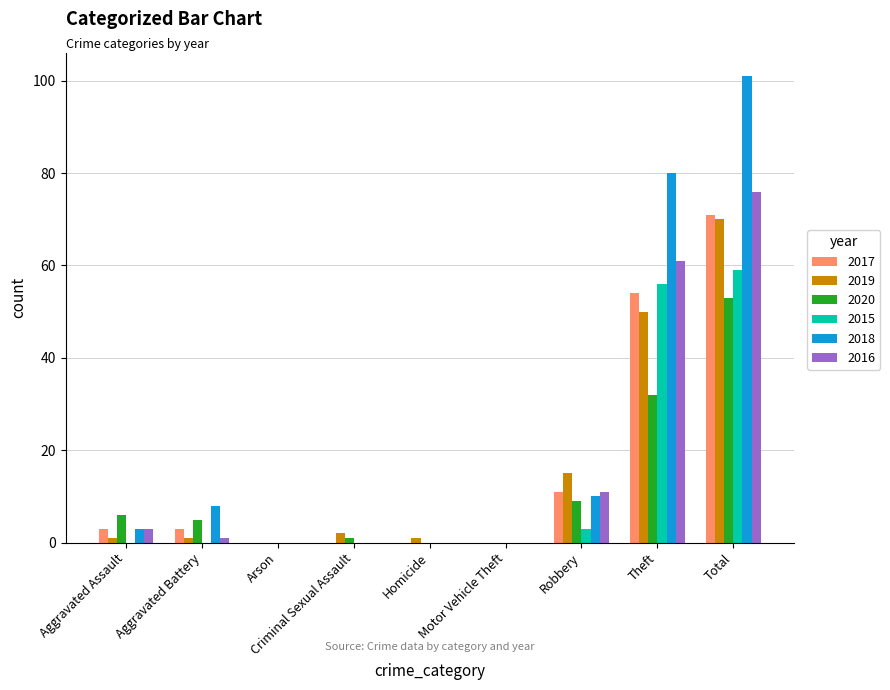

Is the value of 2017 at Total greater than the value of 2019 at Aggravated Battery?

Yes